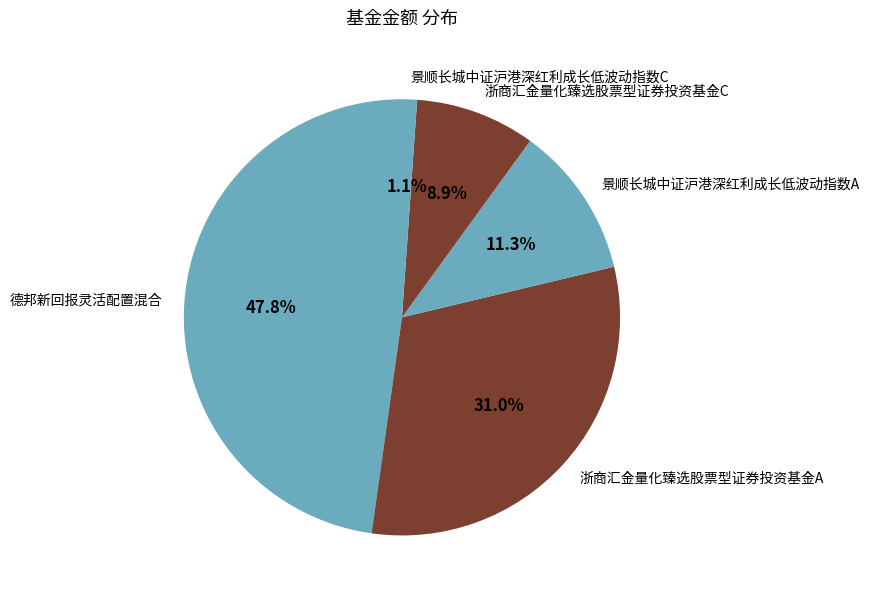

How many slices are in this pie chart?

5